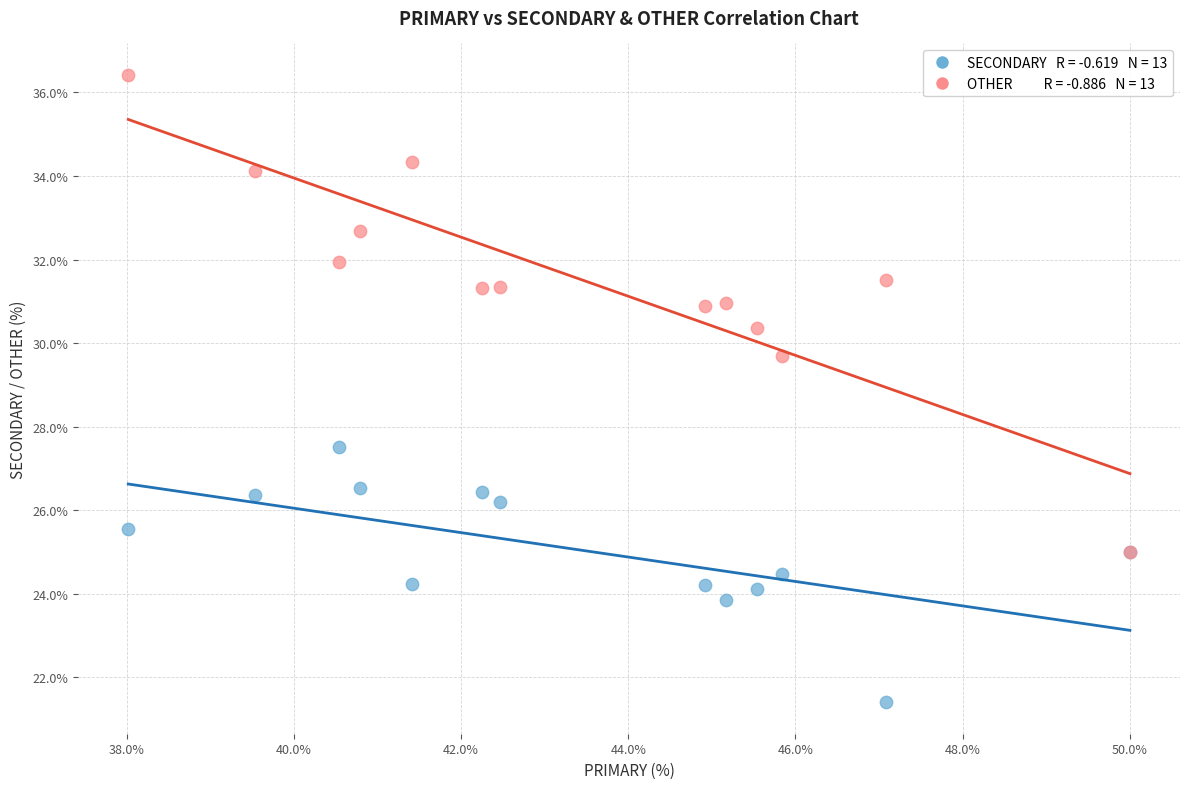

Across all series, what Y value is closest to 28?

27.5